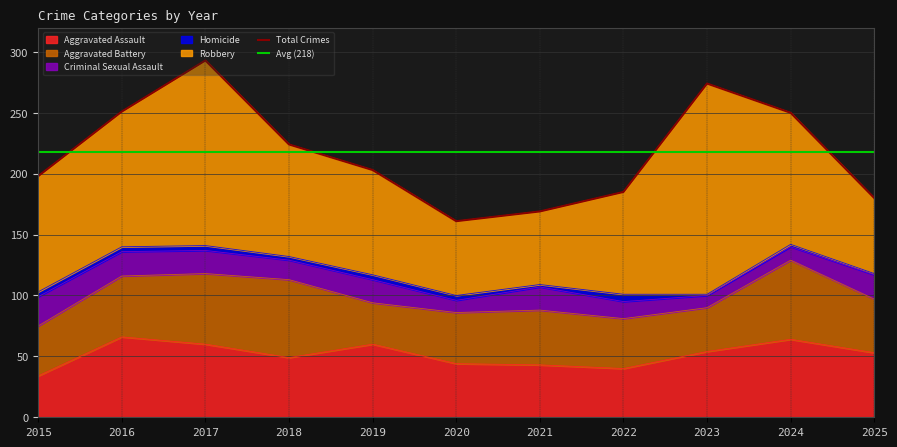

Where is Aggravated Assault nearest to the value 50?

2018